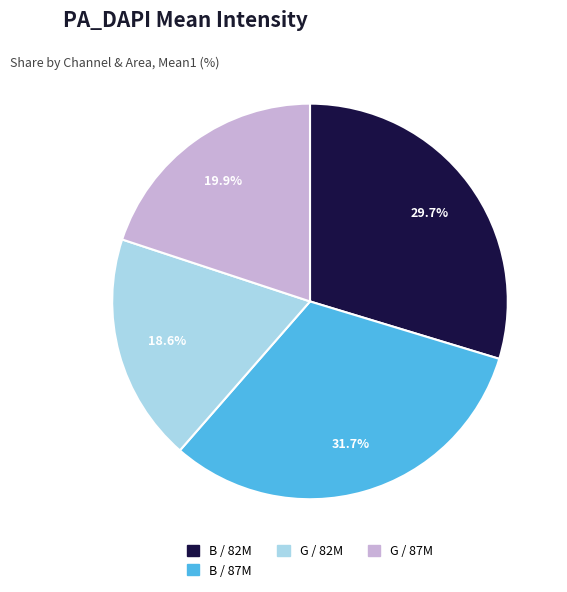

Is there any slice that represents more than half of the pie?

No